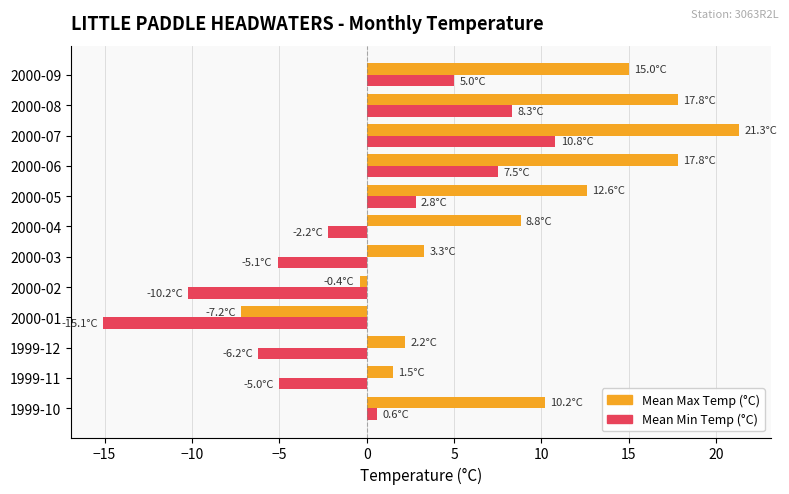

Which series changed the most between 2000-05 and 2000-08?

Mean Min Temp (°C)